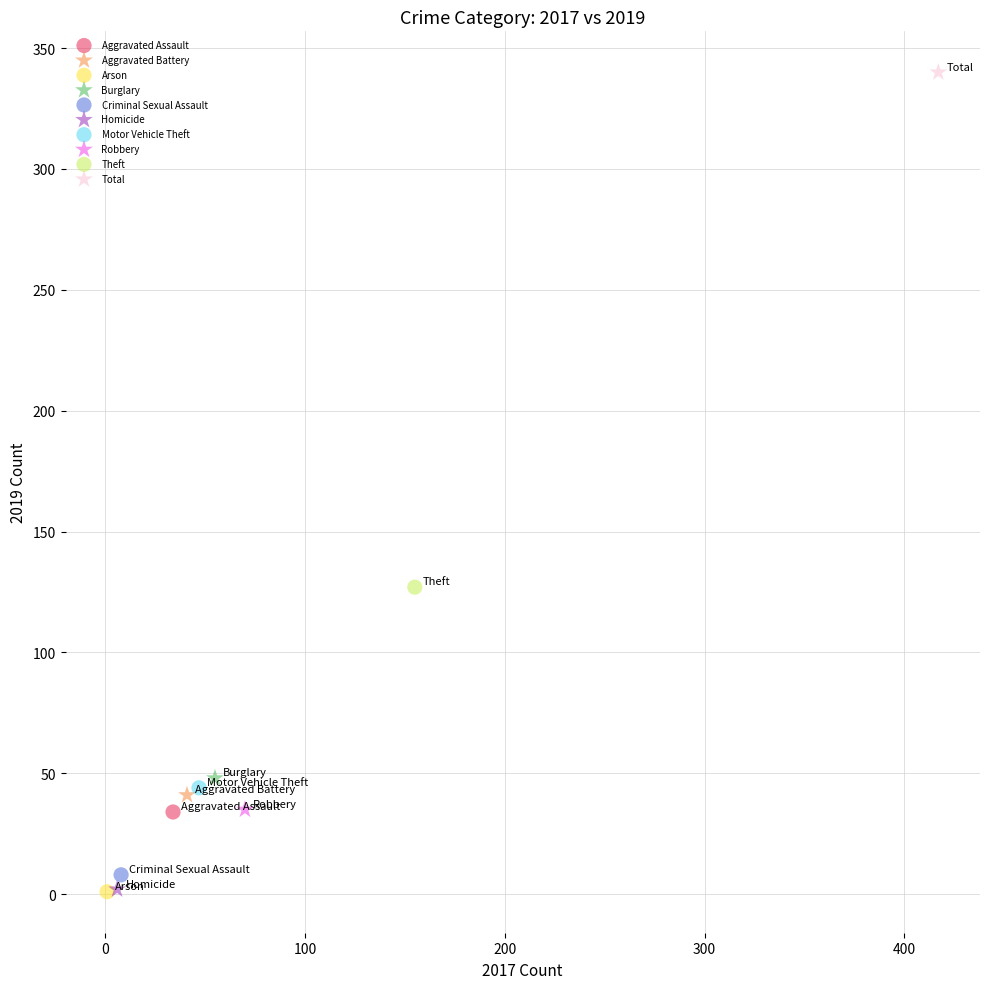

What are all the series names shown in the legend?

Aggravated Assault, Aggravated Battery, Arson, Burglary, Criminal Sexual Assault, Homicide, Motor Vehicle Theft, Robbery, Theft, Total